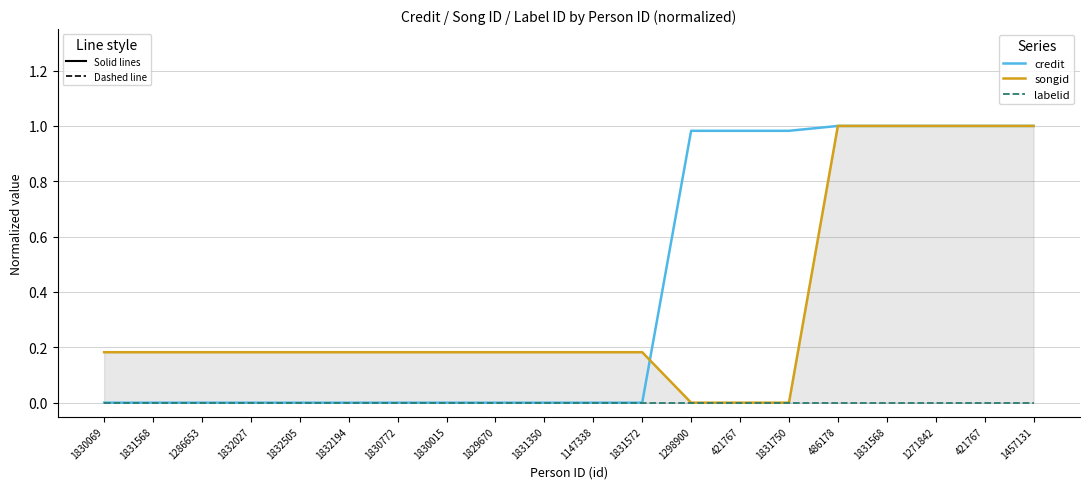

Reading right to left, list all the values displayed in this chart.

credit: 1.0	1.0	1.0	1.0	1.0	1.0	1.0	1.0	0.0	0.0	0.0	0.0	0.0	0.0	0.0	0.0	0.0	0.0	0.0	0.0
songid: 1.0	1.0	1.0	1.0	1.0	0.0	0.0	0.0	0.2	0.2	0.2	0.2	0.2	0.2	0.2	0.2	0.2	0.2	0.2	0.2
labelid: 0.0	0.0	0.0	0.0	0.0	0.0	0.0	0.0	0.0	0.0	0.0	0.0	0.0	0.0	0.0	0.0	0.0	0.0	0.0	0.0